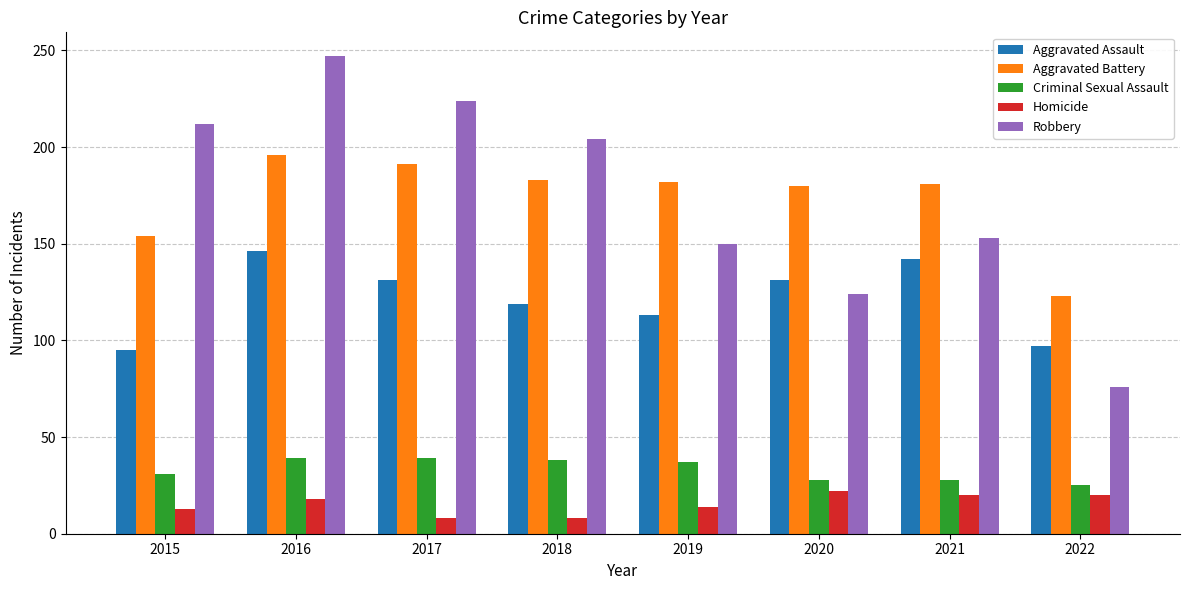

Count the number of categories in the chart.

8